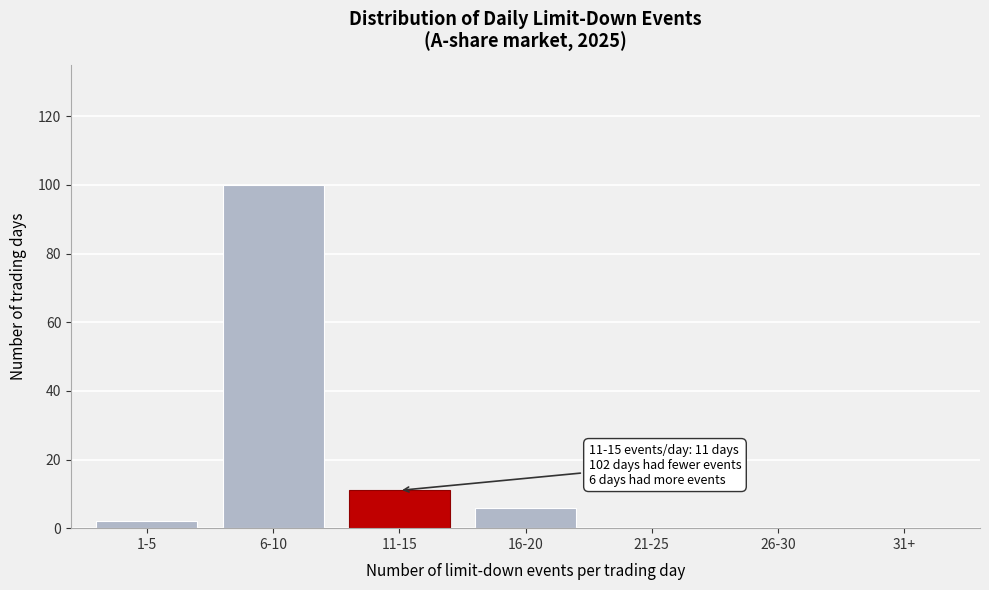

Reading left to right, transcribe all the data shown in this chart.

1-5=2	6-10=100	11-15=11	16-20=6	21-25=0	26-30=0	31+=0